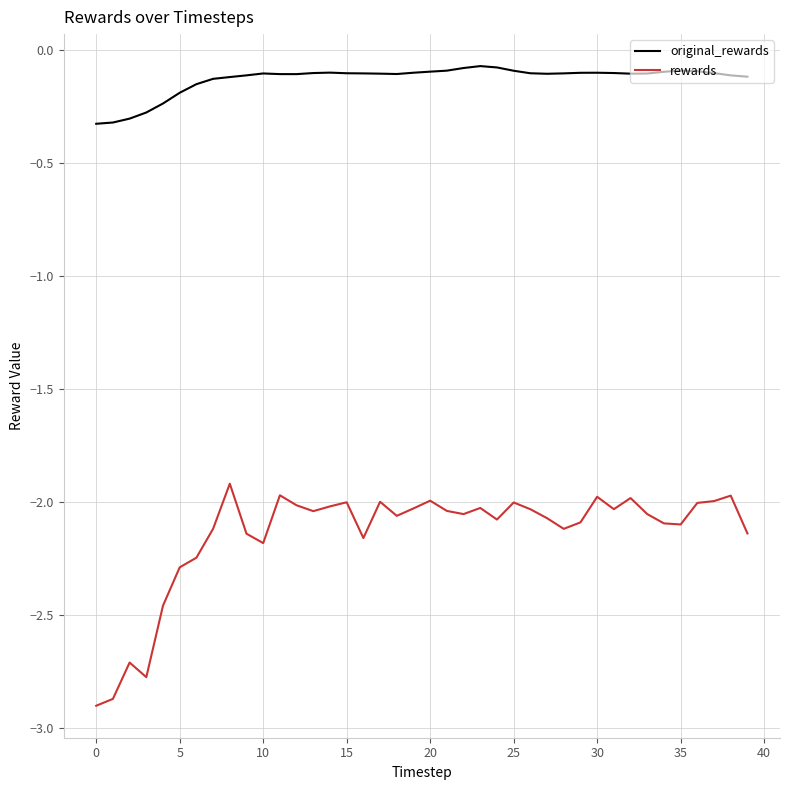

True or false: rewards and original_rewards cross at least once.

False